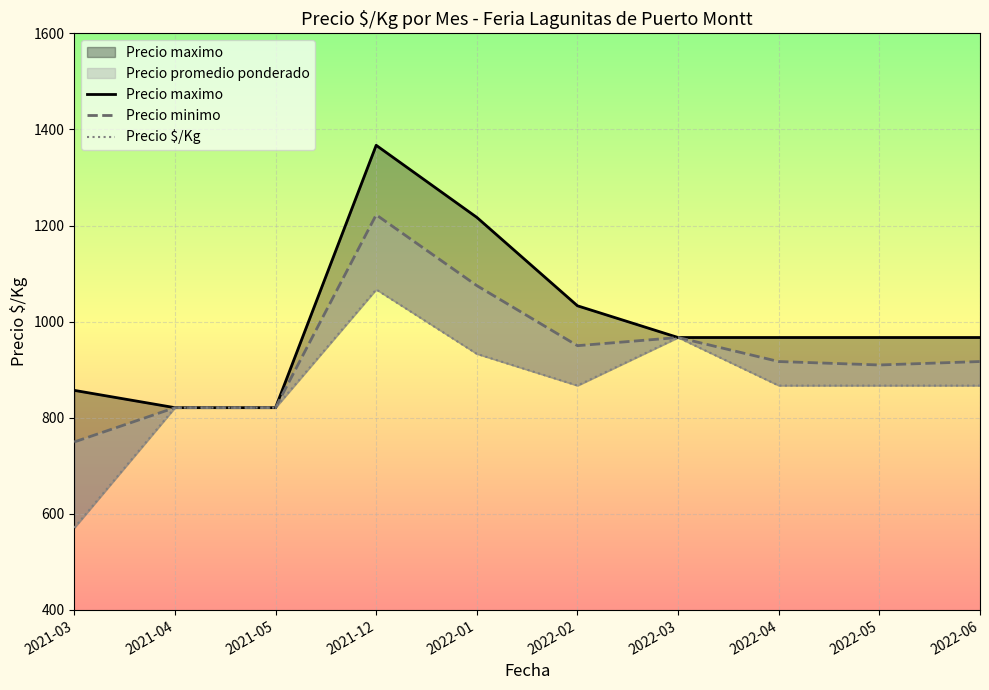

Count the number of data series in this chart.

3